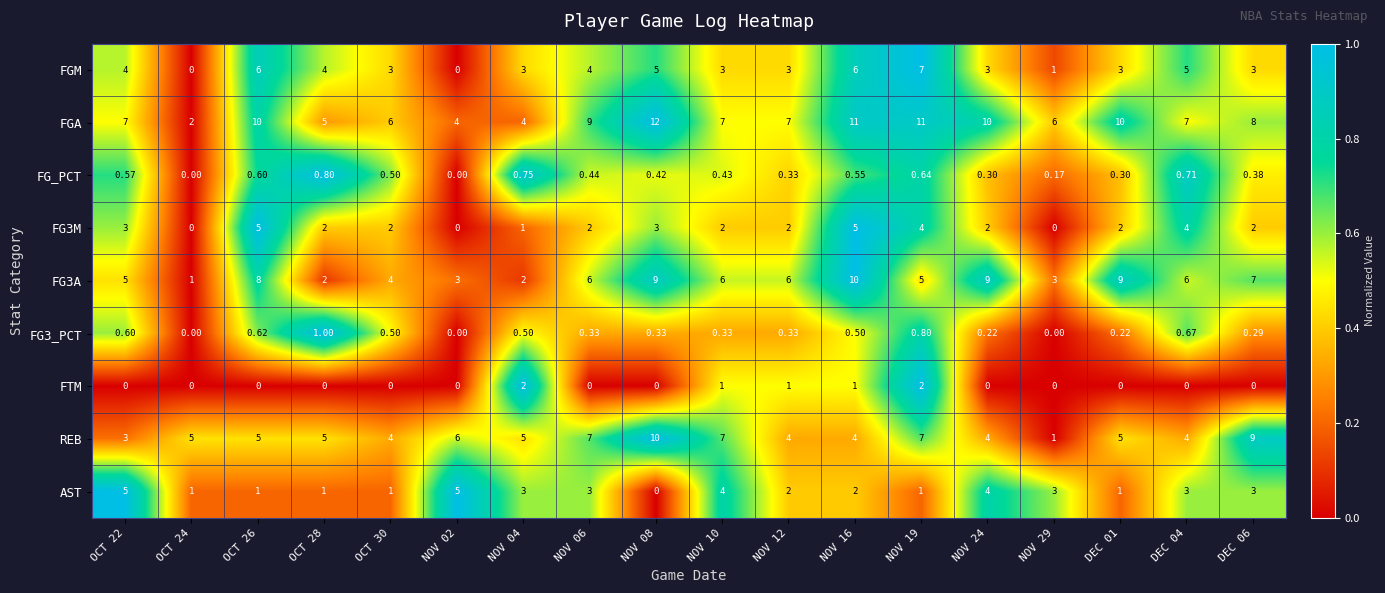

Which series has the widest spread of values?

FGA